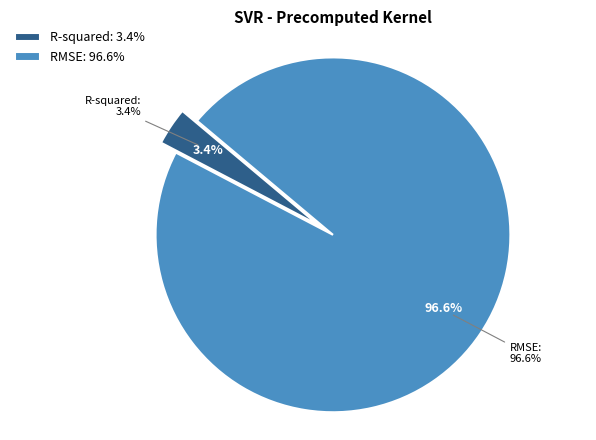

To the nearest percent, what percentage of the pie is R-squared?

3%